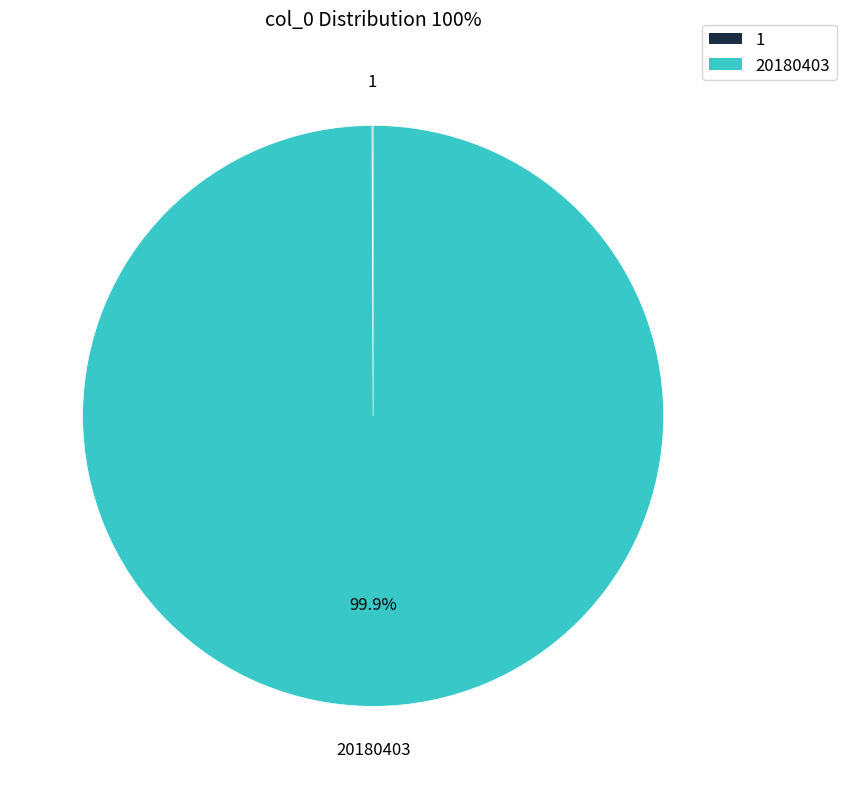

Is there a majority slice in this chart?

Yes